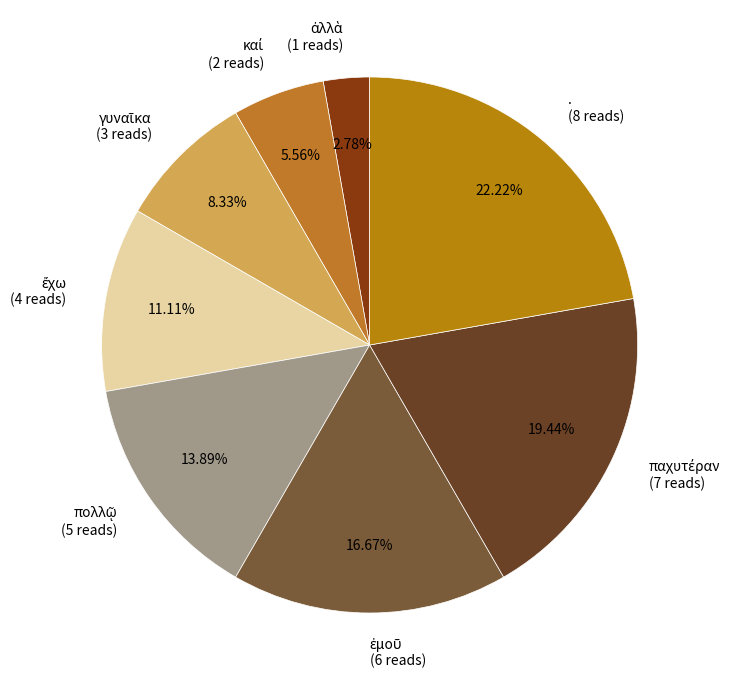

To the nearest percent, what is the difference between the largest and smallest slice percentages?

19%